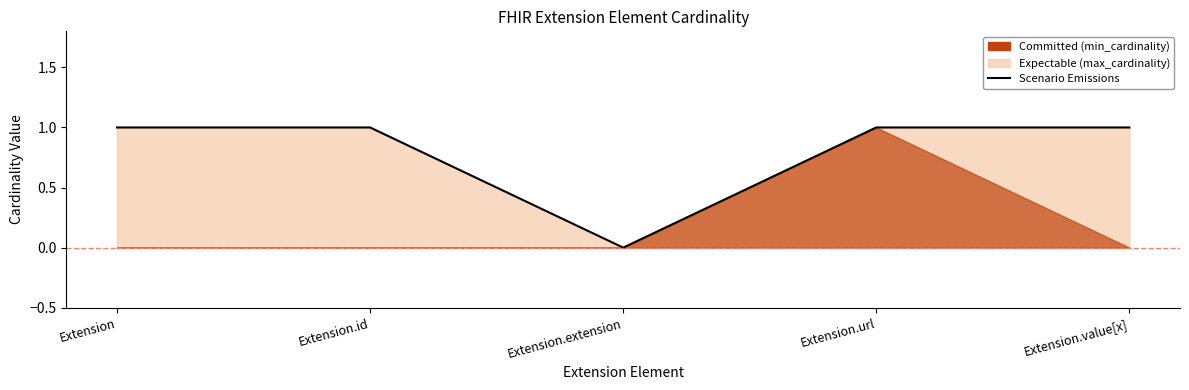

True or false: the data shows 1 at Extension.

True